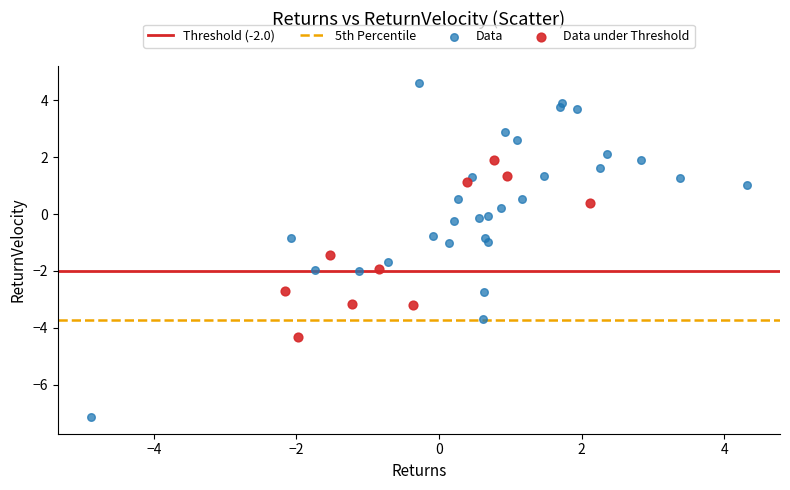

Which series reaches the minimum Y coordinate?

Data